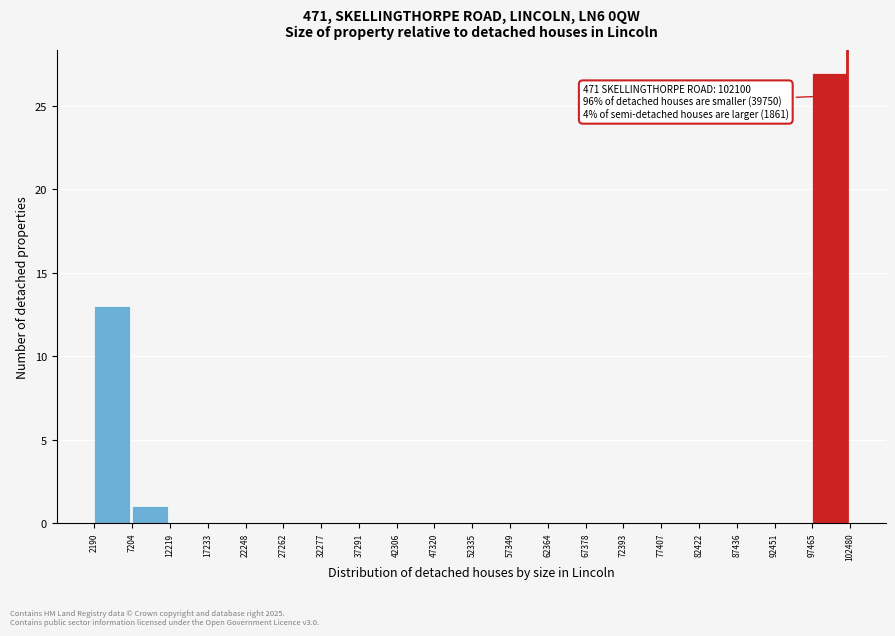

Which range on the x-axis has the tallest bar?

97465 to 102480